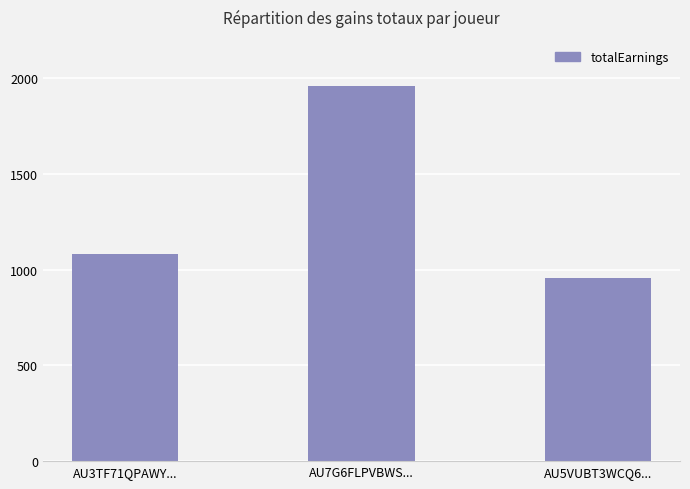

Approximately how many times larger is the value at AU5VUBT3WCQ6... compared to AU3TF71QPAWY...?

0.9